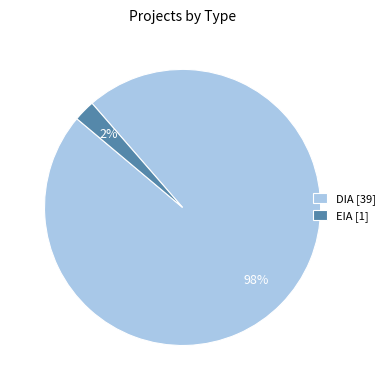

How many slices are in this pie chart?

2